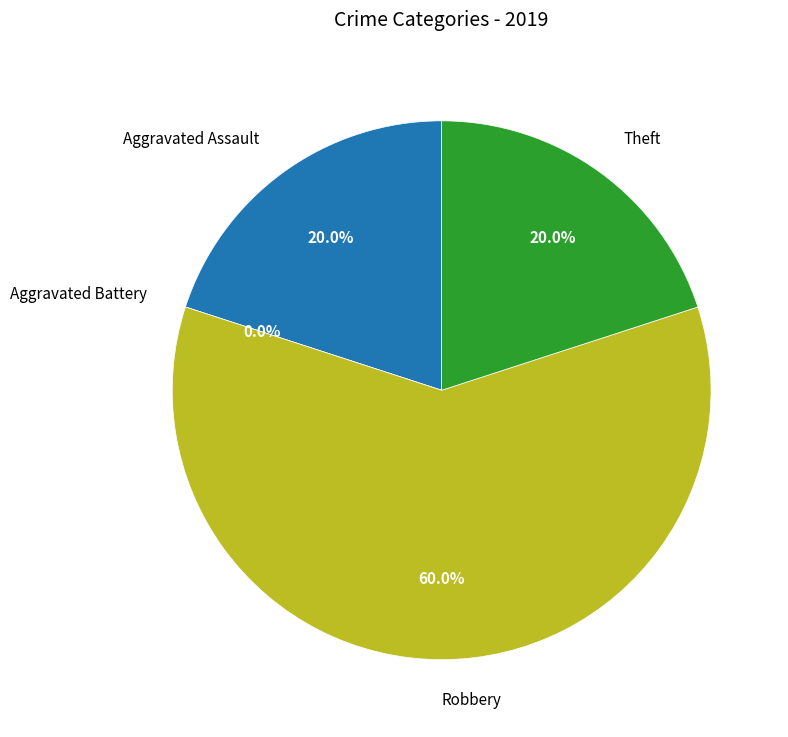

Is there a majority slice in this chart?

Yes